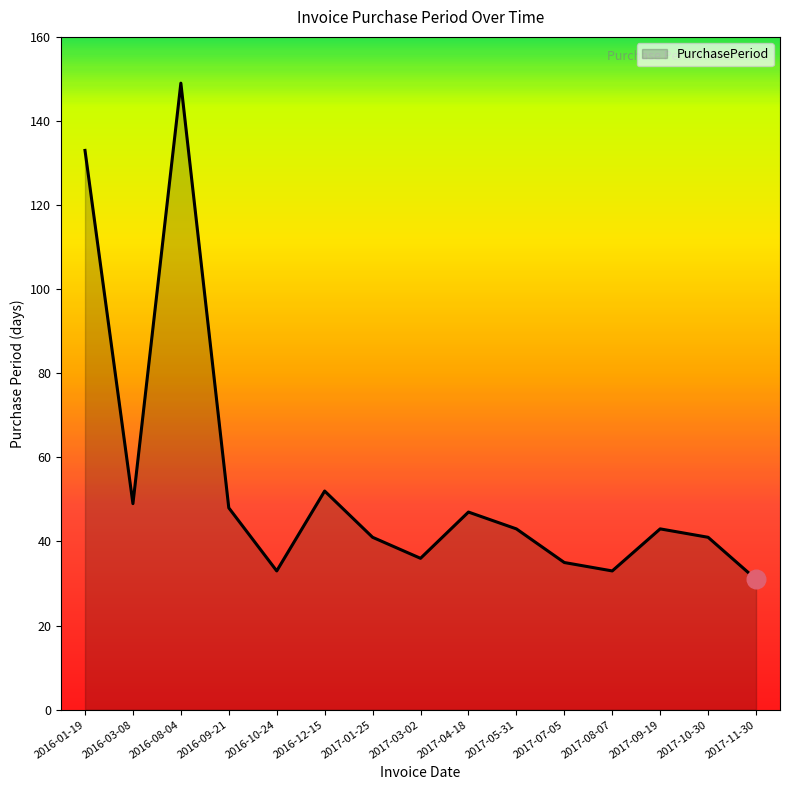

What is the change in value from 2016-09-21 to 2016-12-15?

+4